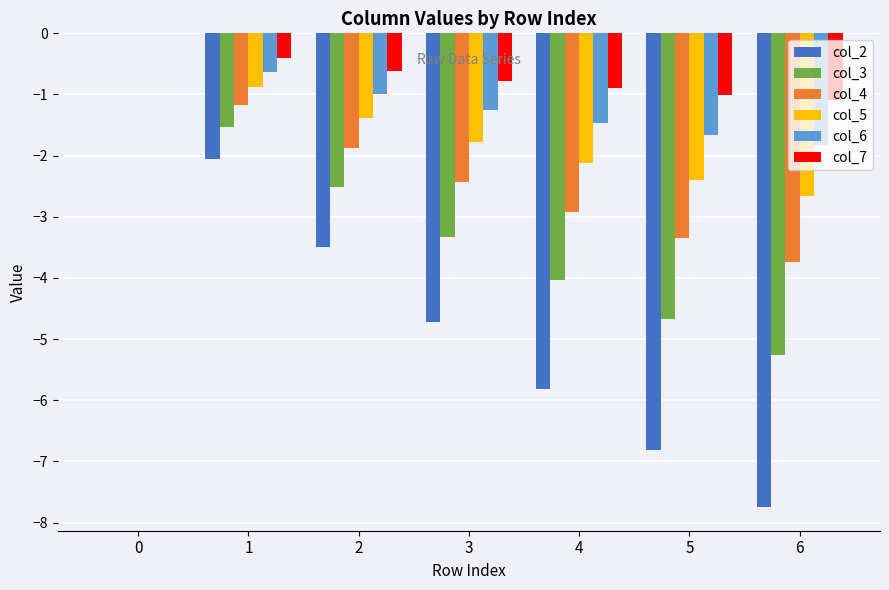

What is the sum of all col_3 values?

-21.3